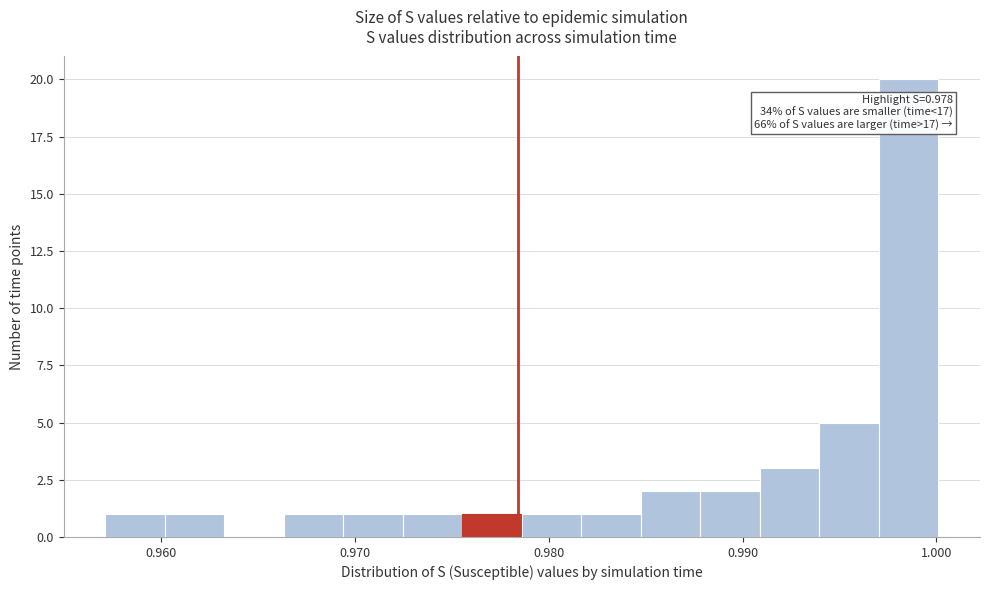

Around what value on the x-axis is the tallest bar? Give the approximate position of its centre, as read against the axis.

0.999